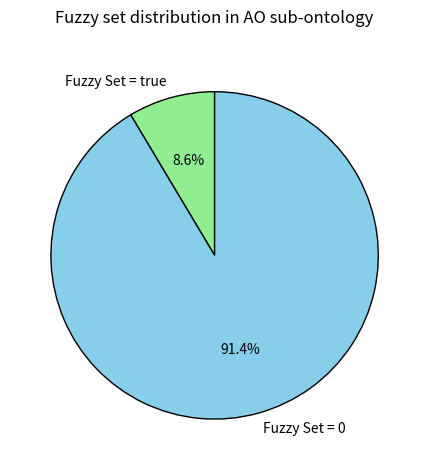

Which slice represents more than half of the pie?

Fuzzy Set = 0